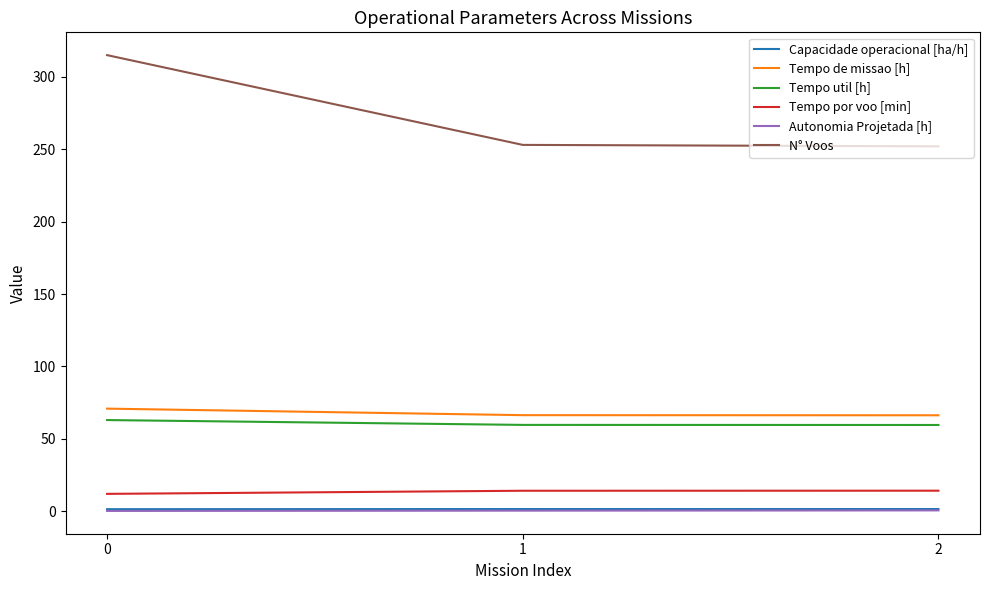

What is the greatest value displayed?

315.0